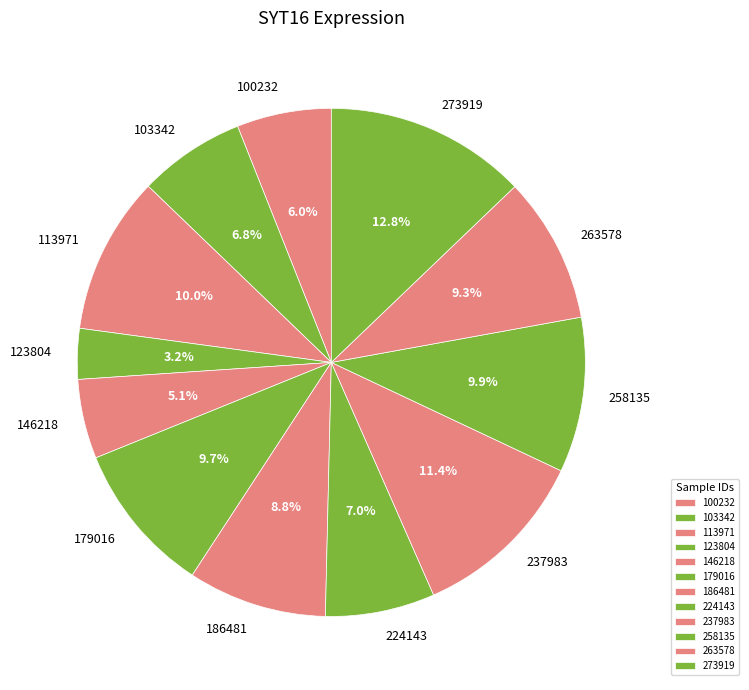

Count the number of slices in the pie.

12